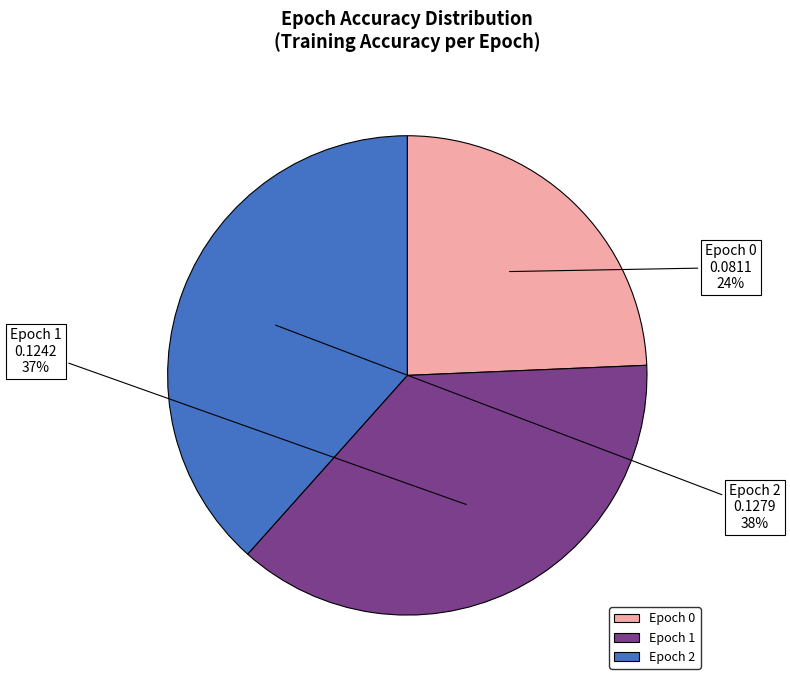

To the nearest percent, what is the difference between the largest and smallest slice percentages?

14%